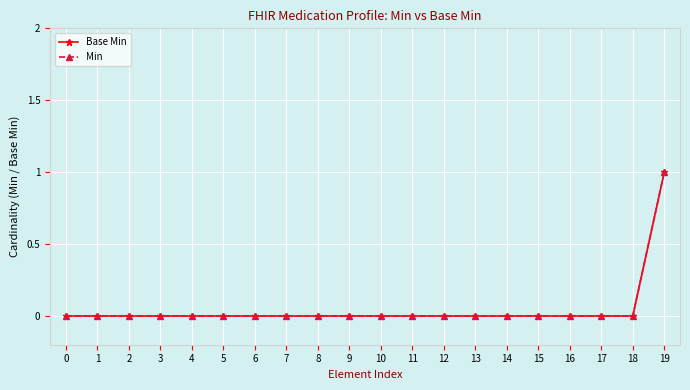

Which series has the widest spread of values?

Base Min